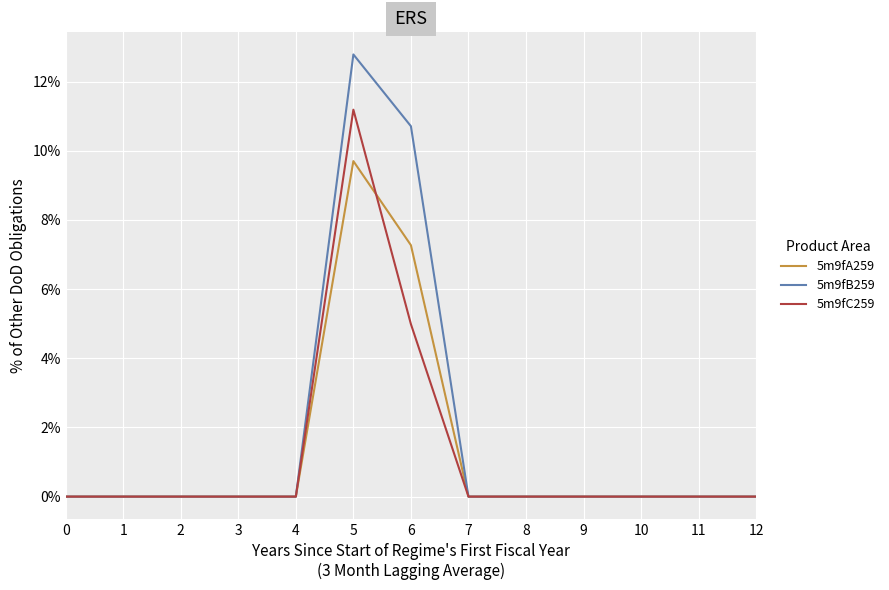

Which series has the largest range (max minus min)?

5m9fB259